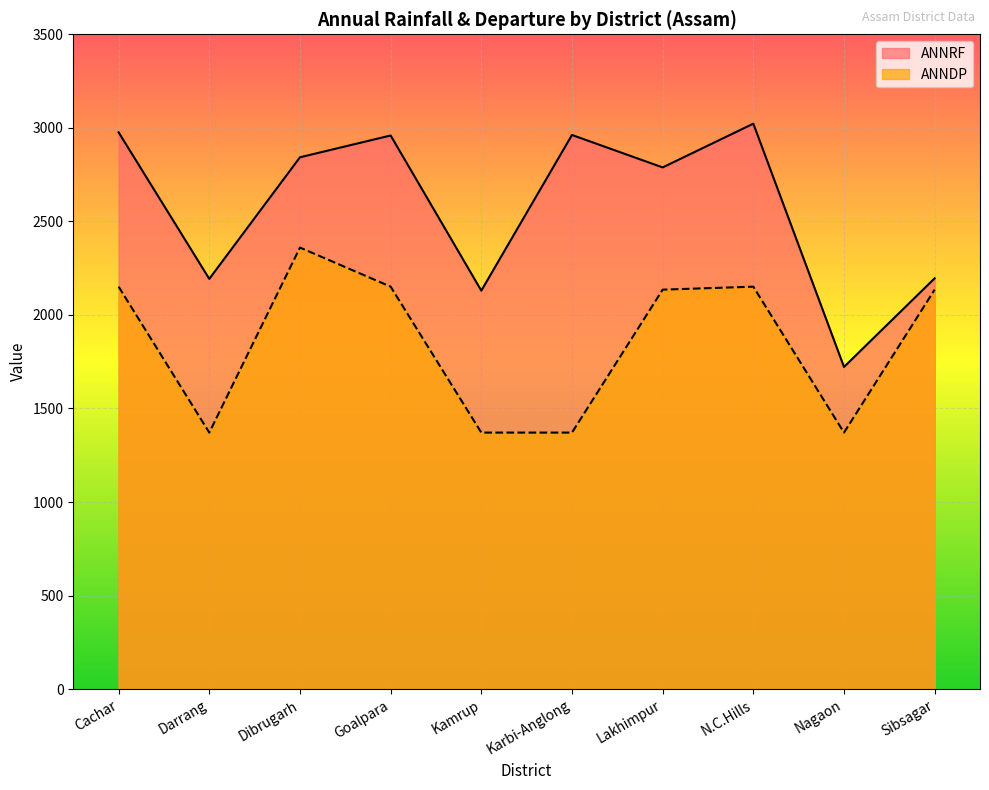

What is the value of the ANNDP point at the 4th from the left?

2151.0